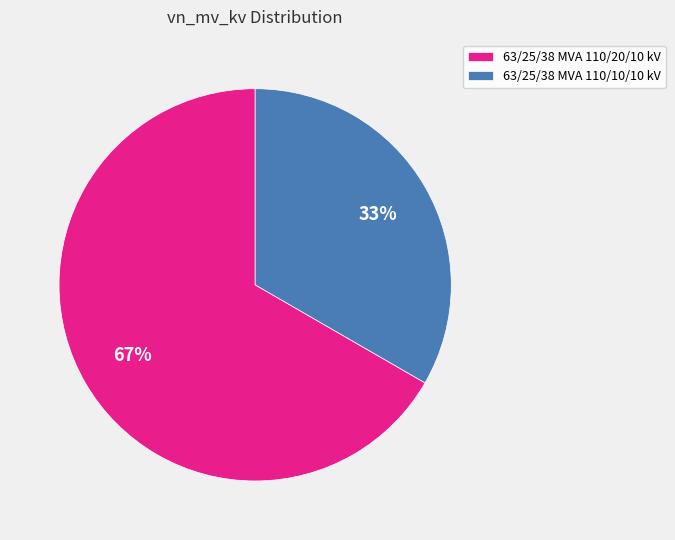

Which slice is the largest?

63/25/38 MVA 110/20/10 kV